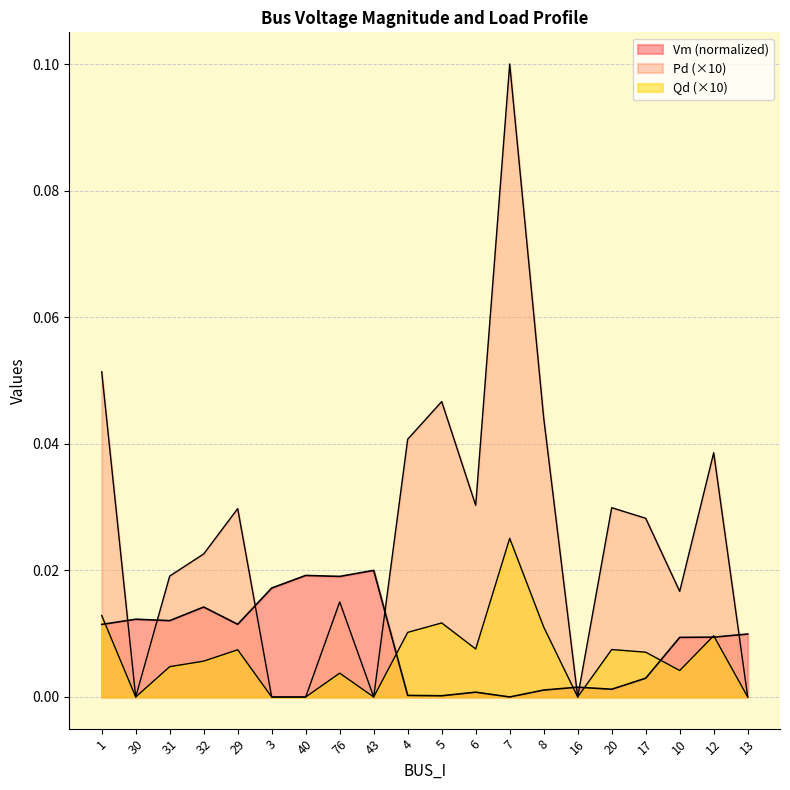

Reading right to left, what are all the values shown in this chart?

Vm: 13=0.0	12=0.0	10=0.0	17=0.0	20=0.0	16=0.0	8=0.0	7=0.0	6=0.0	5=0.0	4=0.0	43=0.0	76=0.0	40=0.0	3=0.0	29=0.0	32=0.0	31=0.0	30=0.0	1=0.0
Pd: 13=0.0	12=0.0	10=0.0	17=0.0	20=0.0	16=0.0	8=0.0	7=0.0	6=0.0	5=0.0	4=0.0	43=0.0	76=0.0	40=0.0	3=0.0	29=0.0	32=0.0	31=0.0	30=0.0	1=0.0
Qd: 13=0.0	12=0.0	10=0.0	17=0.0	20=0.0	16=0.0	8=0.0	7=0.1	6=0.0	5=0.0	4=0.0	43=0.0	76=0.0	40=0.0	3=0.0	29=0.0	32=0.0	31=0.0	30=0.0	1=0.1